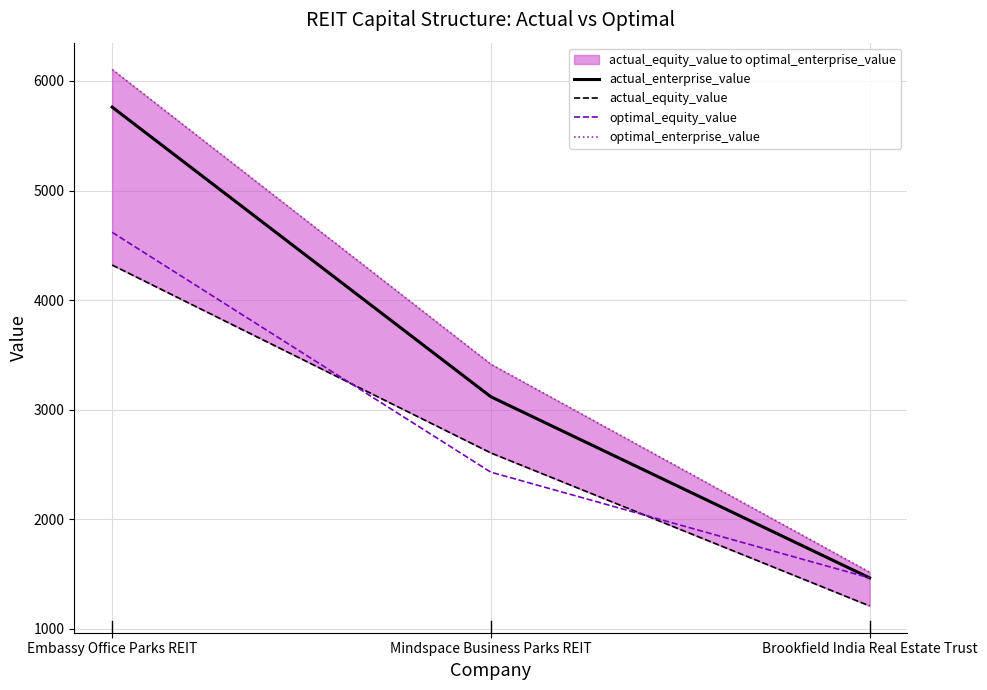

What is the difference between the highest and lowest values at Mindspace Business Parks REIT?

985.6